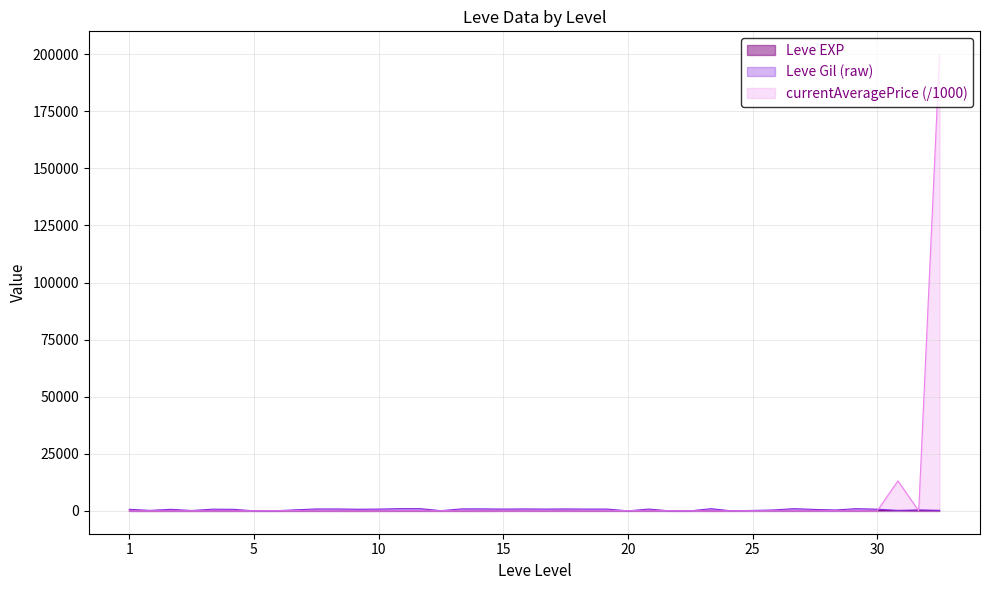

What is the maximum value shown in the chart?

200003.5